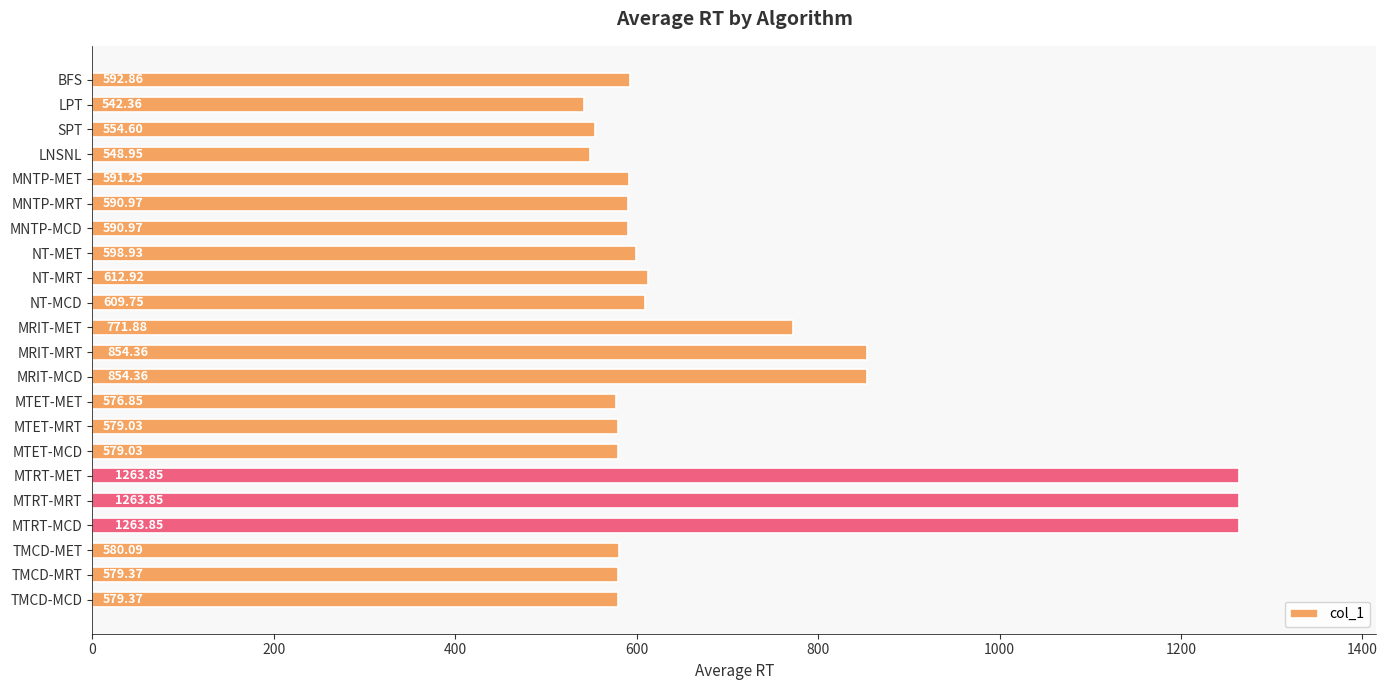

What is the change in value from LNSNL to MNTP-MCD?

+42.0